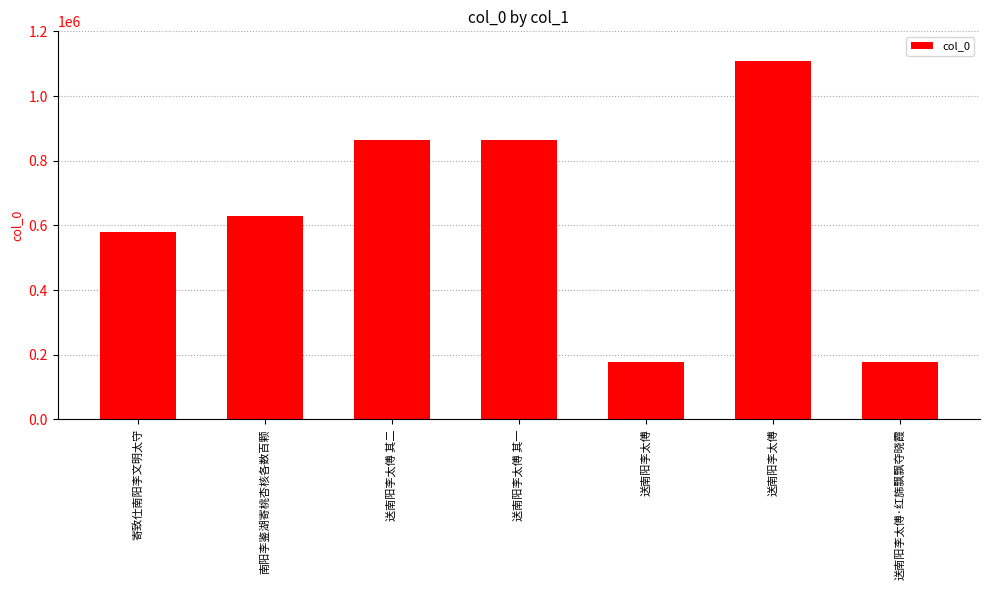

List the labels in order of value, largest first.

送南阳李太傅, 送南阳李太傅 其二, 送南阳李太傅 其一, 南阳李鉴湖寄桃杏核各数百颗, 寄致仕南阳李文明太守, 送南阳李太傅·红旆飘飘夺晓霞, 送南阳李太傅